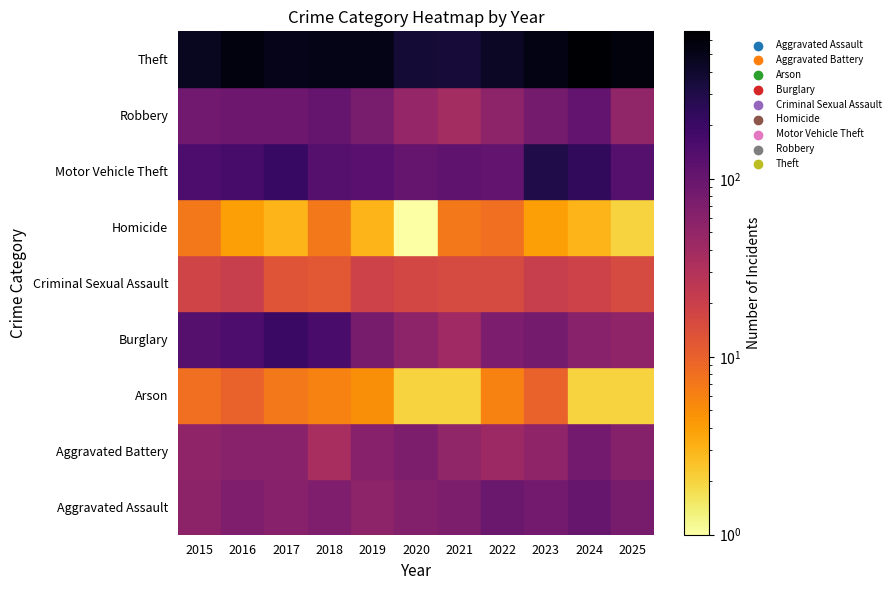

Is it true that Burglary equals 208 at 2017?

True